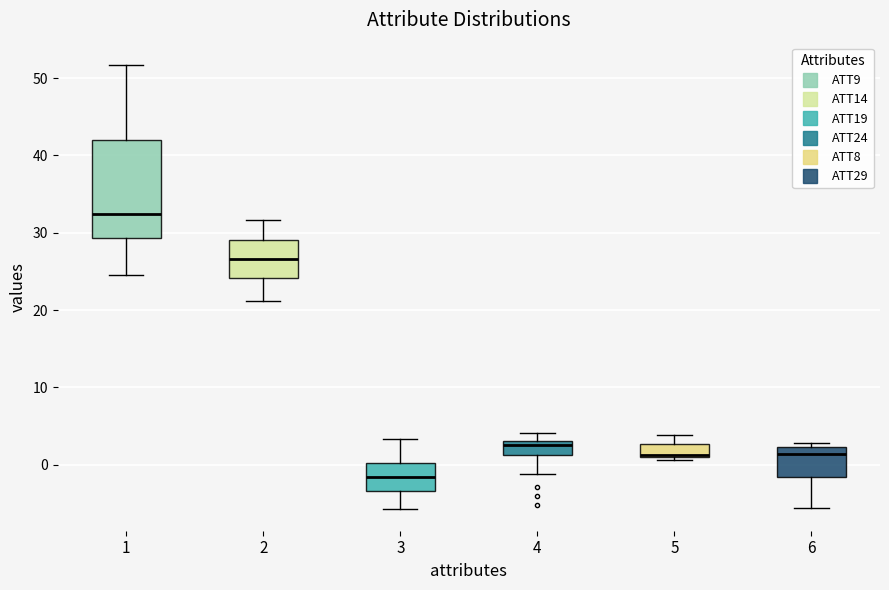

Comparing the boxes themselves (not the whiskers), which one is the tallest?

1